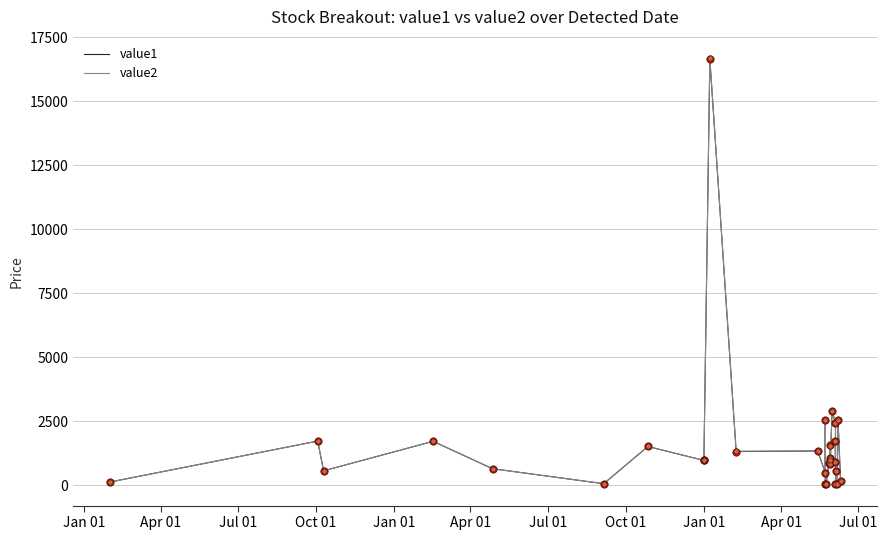

Is the value of value1 at Apr 01 greater than the value of value2 at 19?

Yes